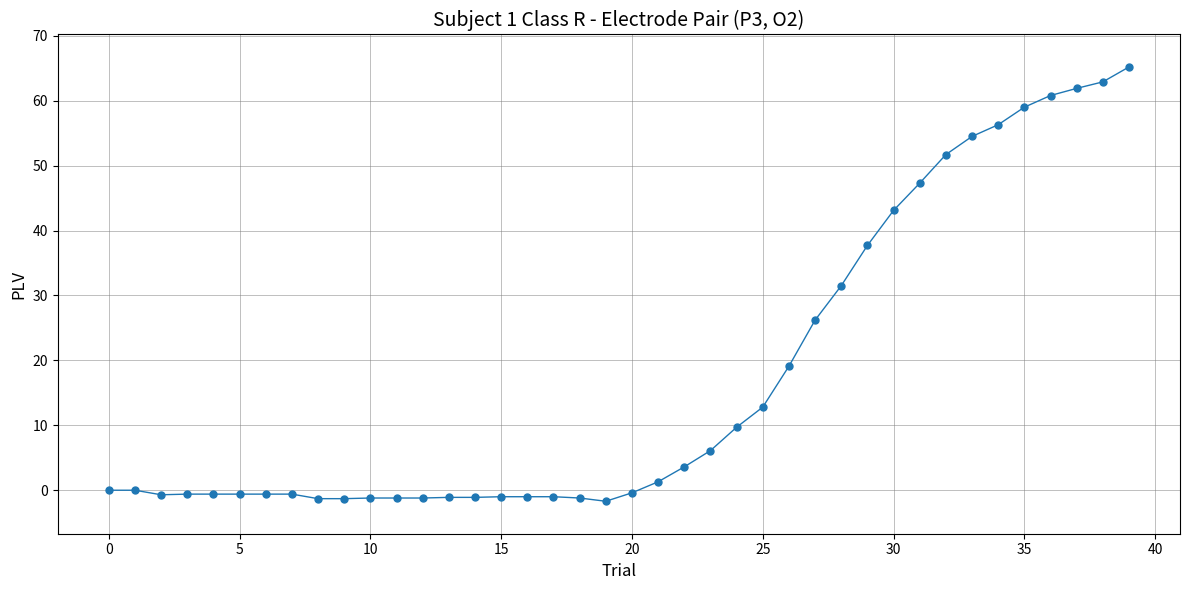

What is the difference between the maximum and minimum values?

66.9